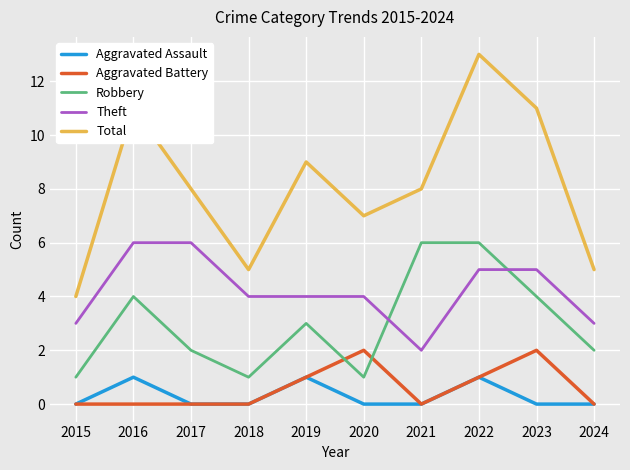

The Robbery series shows 4 at 2023. True or false?

True